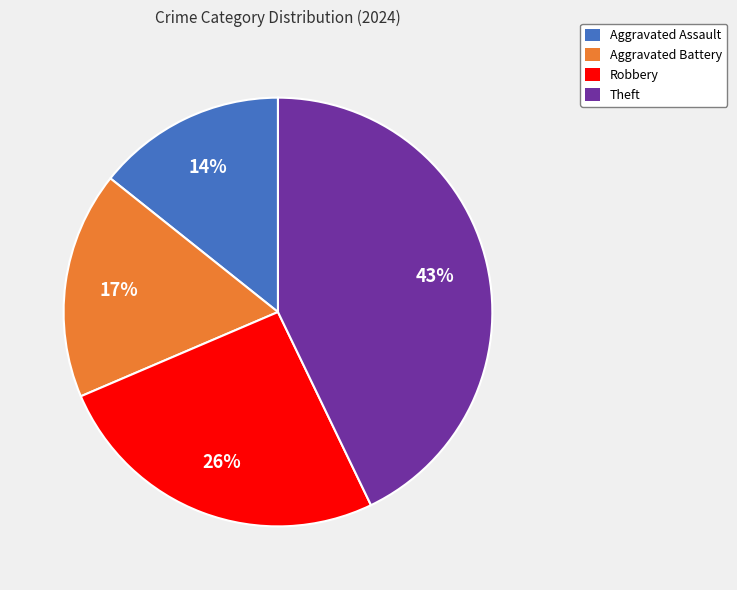

How many slices are in this pie chart?

4